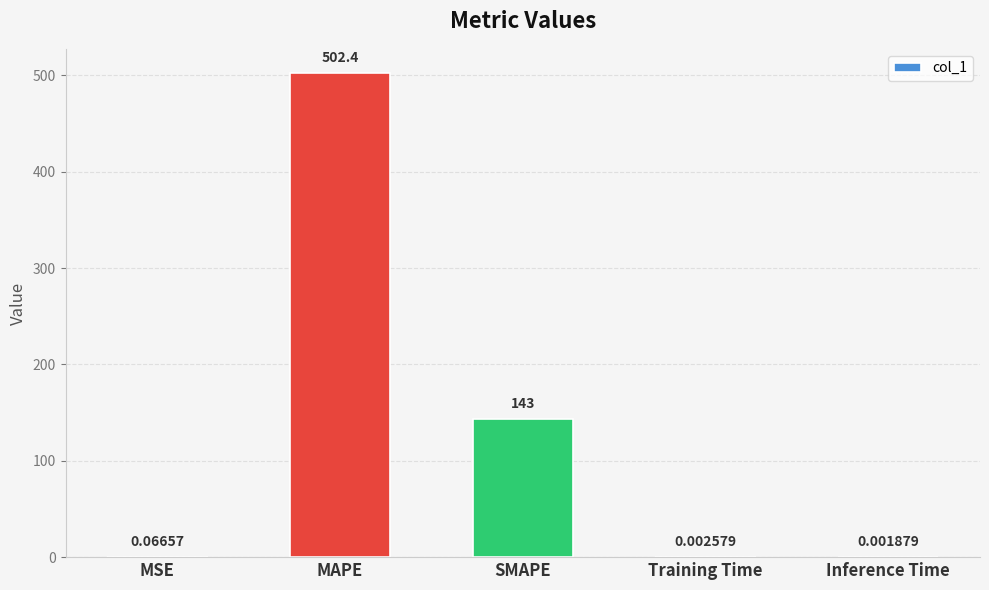

Which category has the highest value across all series?

MAPE